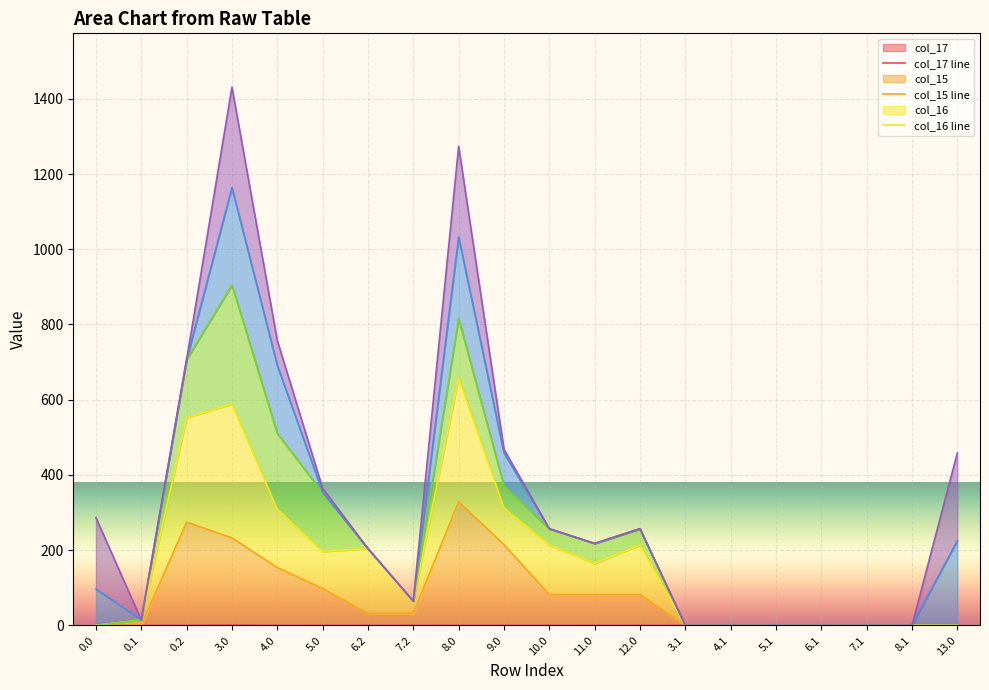

The col_20 line series shows 204.0 at 6.2. True or false?

True